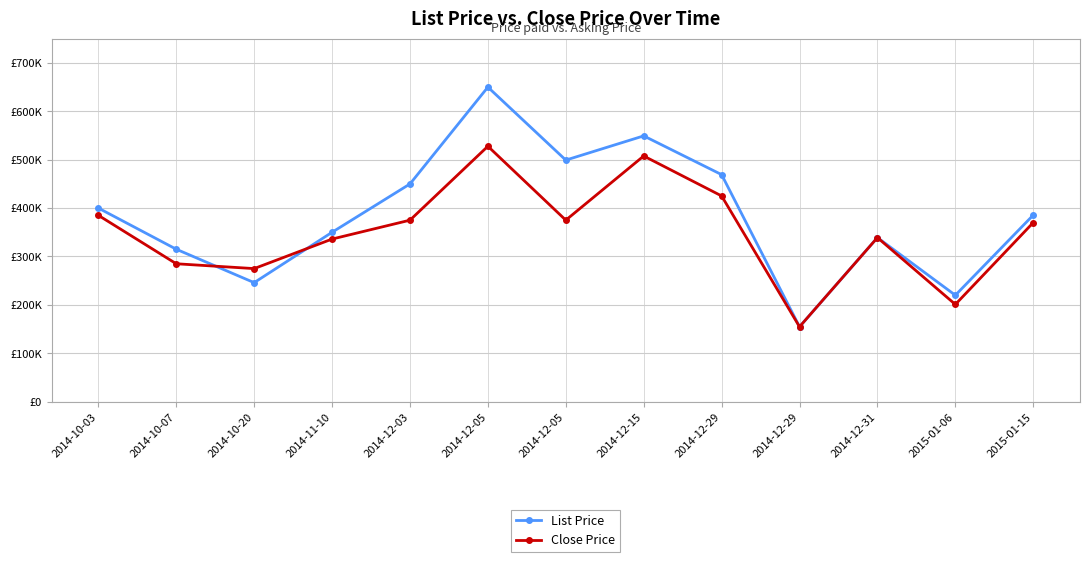

Rank the series by their maximum value, from highest to lowest.

List Price, Close Price